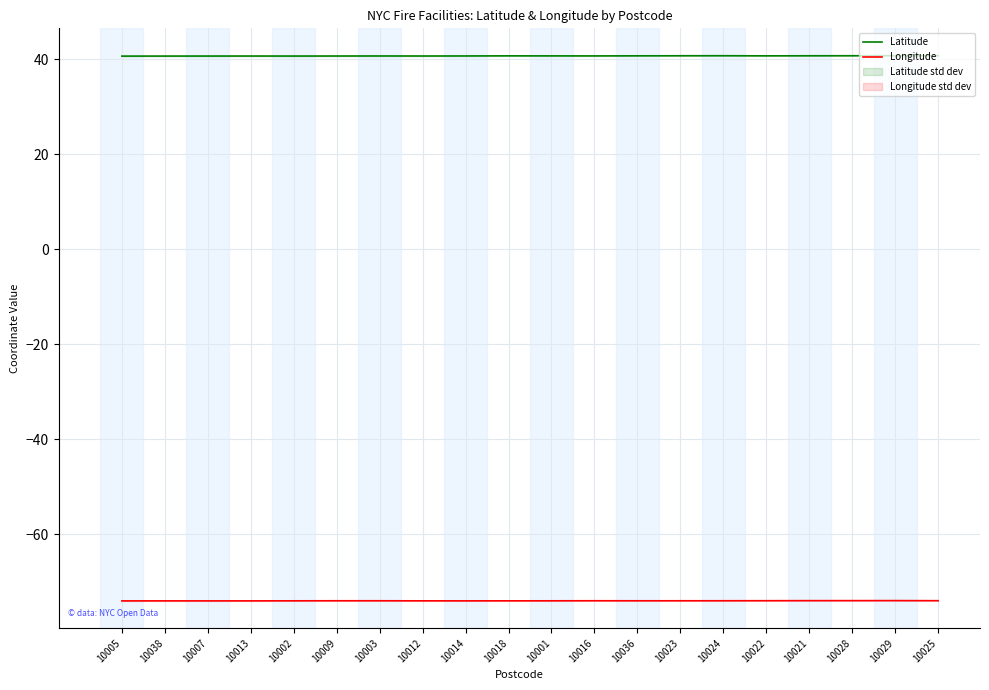

What is the maximum value shown in the chart?

40.8